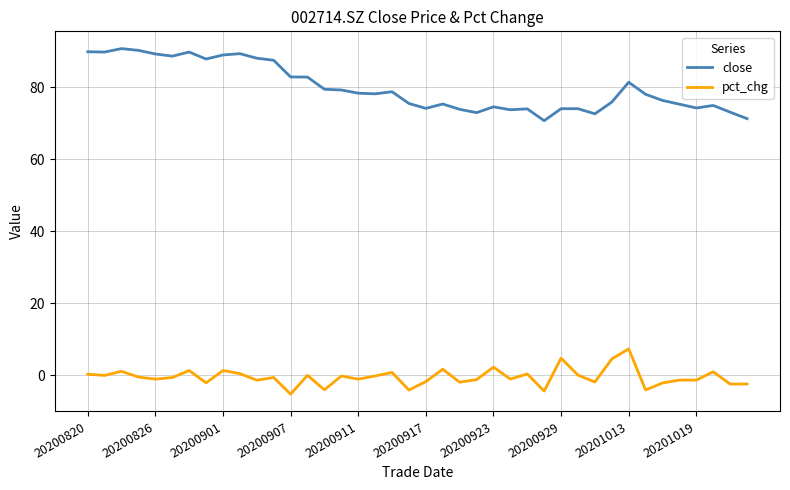

Which series has the largest total across all categories?

close